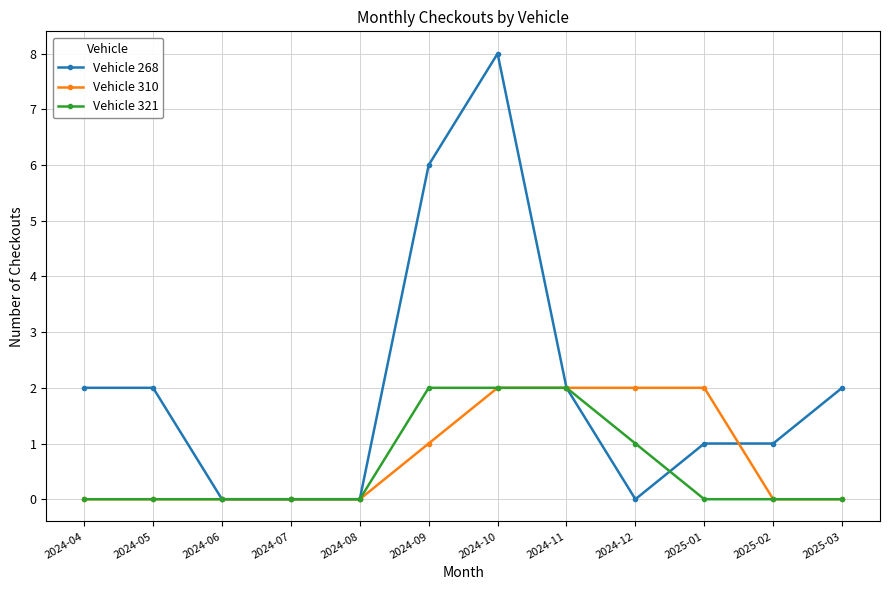

How many lines are shown in the chart?

3